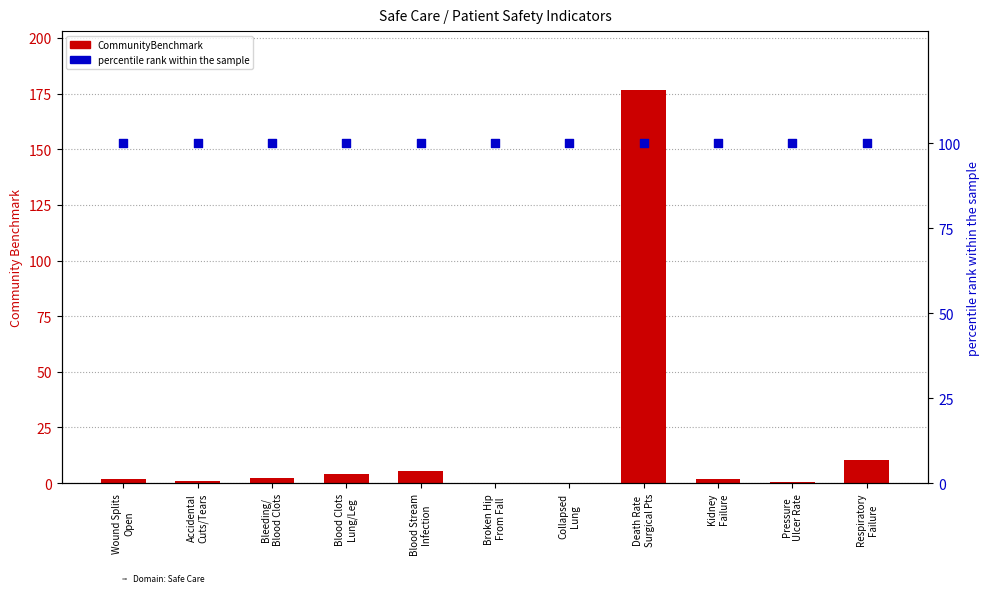

Is the value of percentile rank within the sample at Blood Stream
Infection greater than the value of CommunityBenchmark at Blood Stream
Infection?

Yes